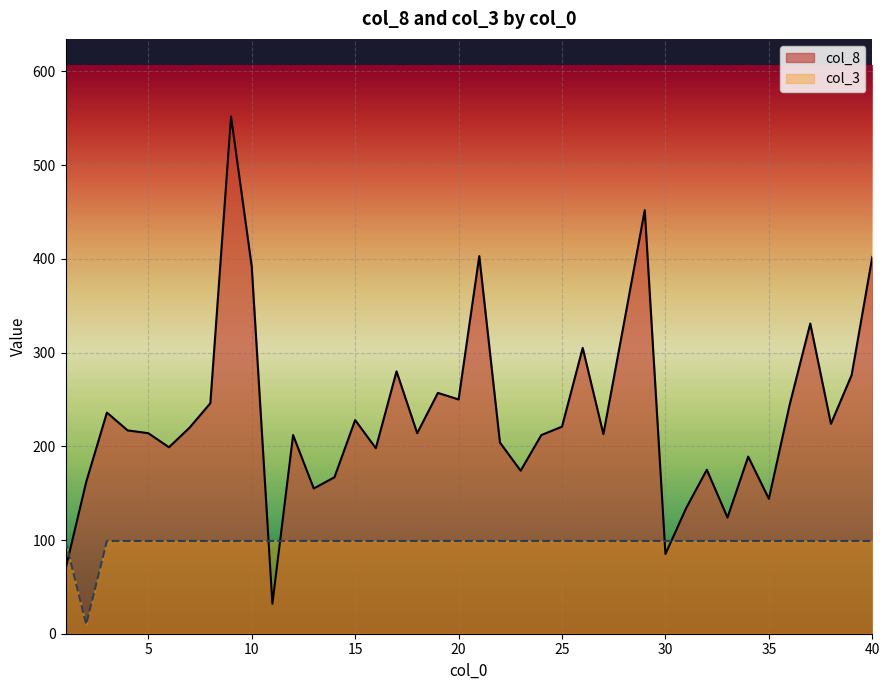

What are all the series names shown in the legend?

col_8, col_3